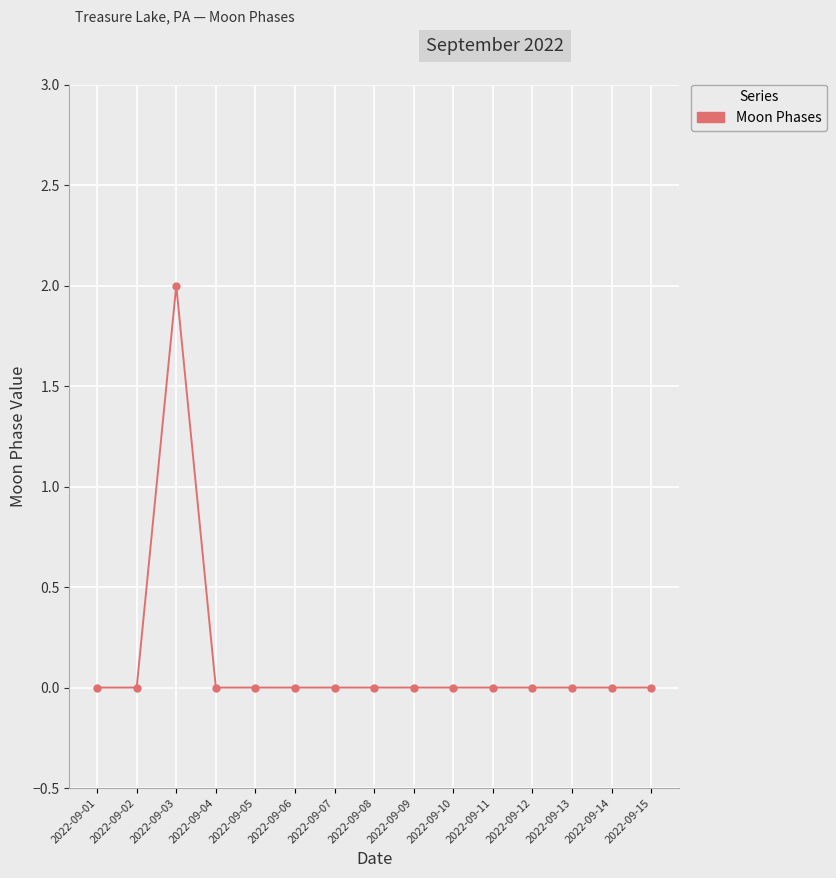

The value at 2022-09-05 is -1. True or false?

False